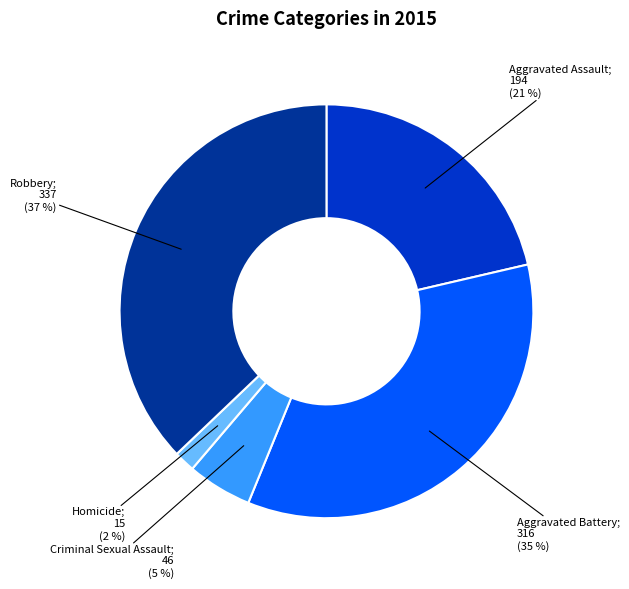

Is there any slice that represents more than half of the pie?

No